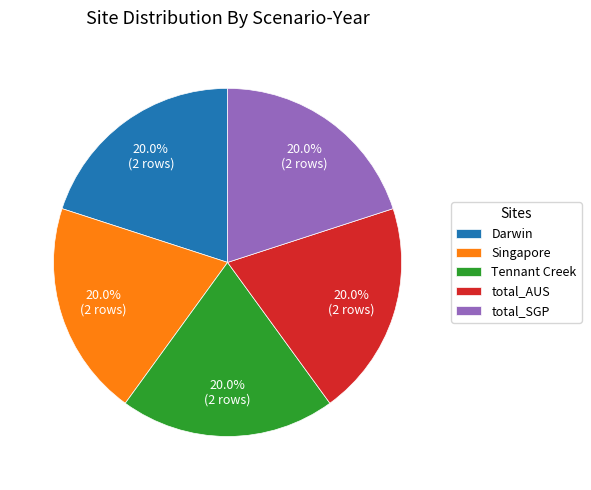

Combined, what portion of the pie is Darwin and total_SGP?

40.0%